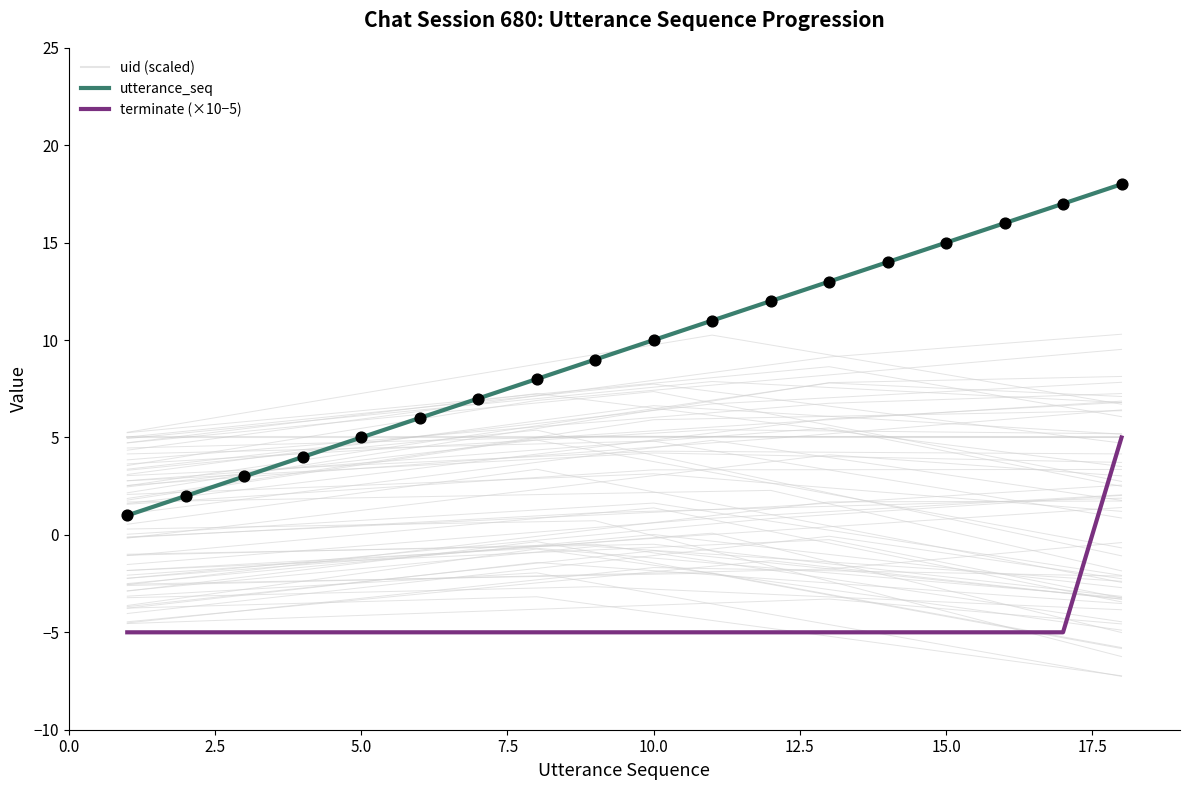

True or false: utterance_seq and terminate (×10−5) cross at least once.

False